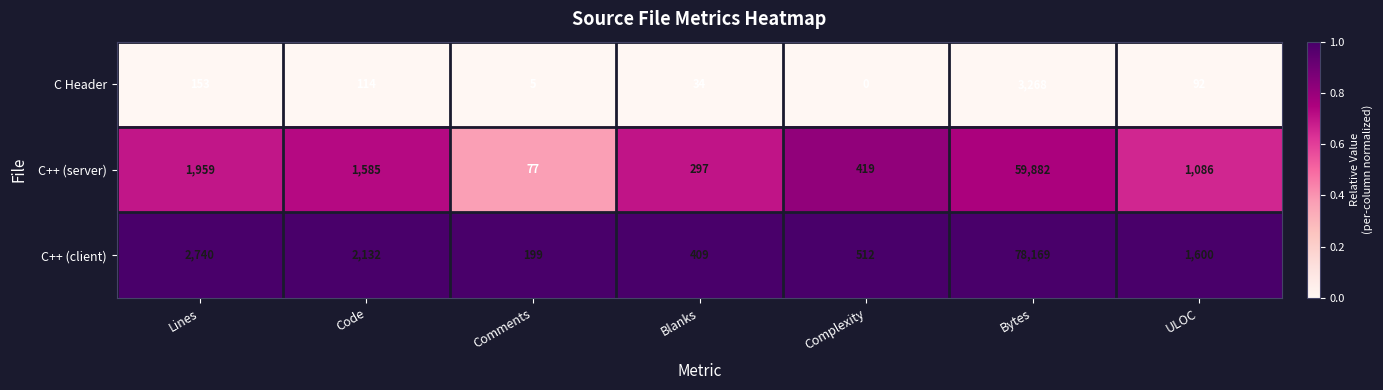

Rank the series by their maximum value, from lowest to highest.

C Header, C++ (server), C++ (client)